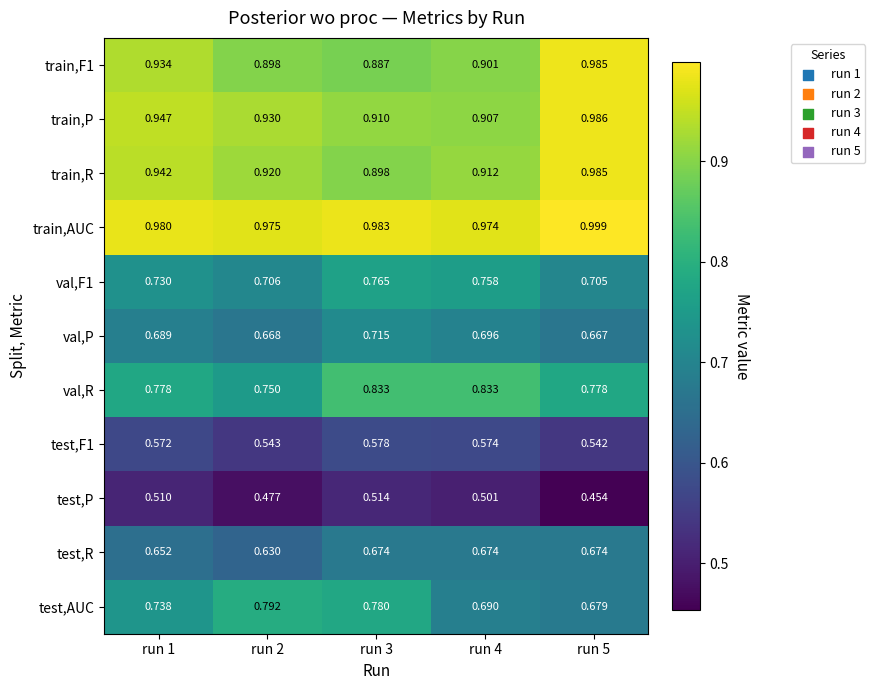

Is the value of val,R at run 3 greater than the value of test,F1 at run 5?

Yes